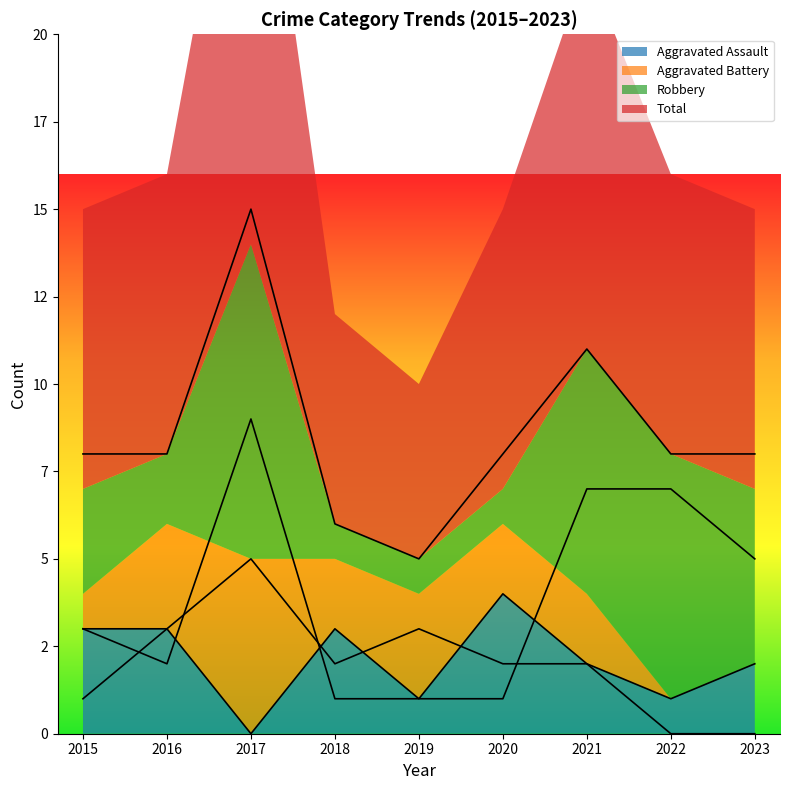

How many data points in Aggravated Battery are above 2?

3